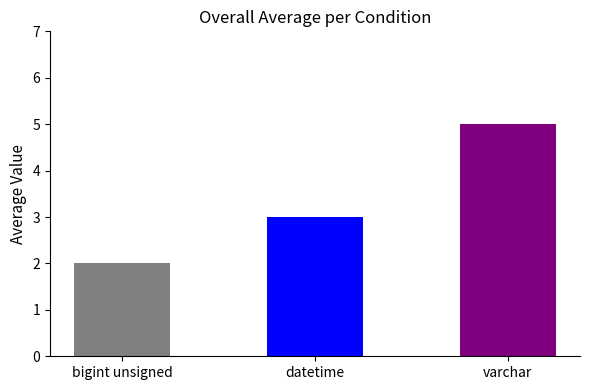

At which category does the chart reach its peak across all series?

varchar